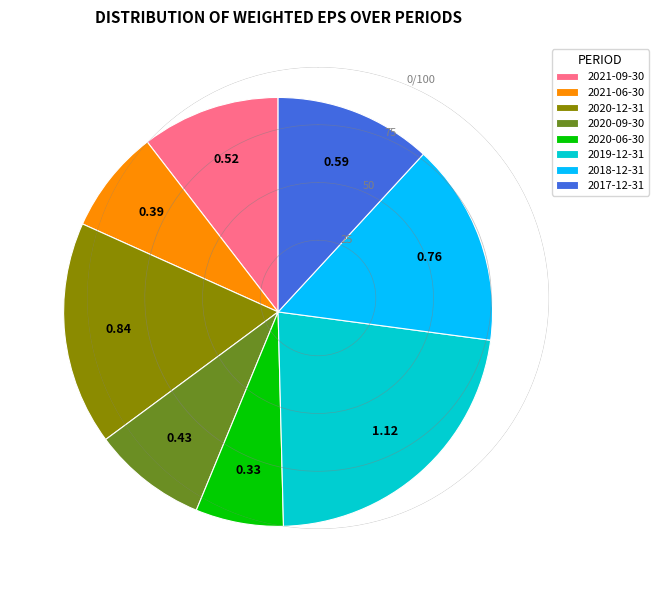

Count the number of slices in the pie.

8